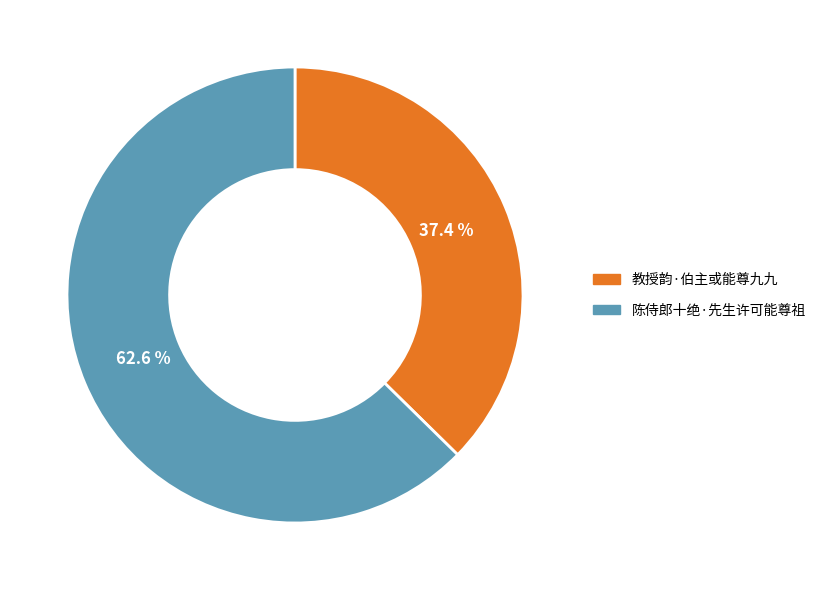

Do 陈侍郎十绝·先生许可能尊祖 and 教授韵·伯主或能尊九九 together represent more than half of the pie?

Yes